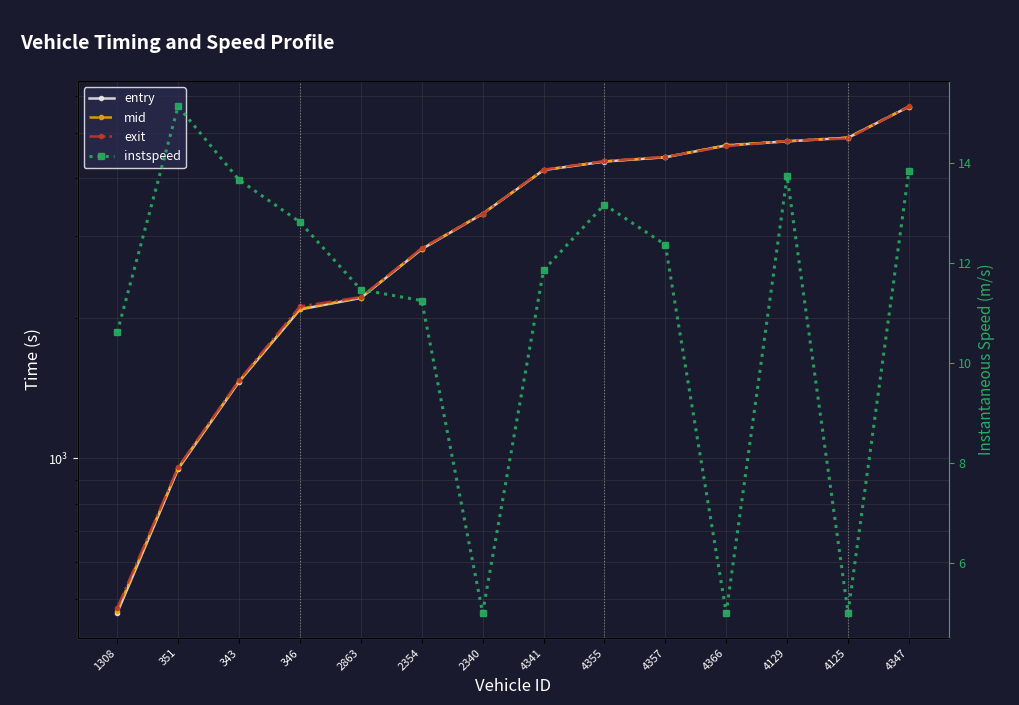

Reading left to right, extract all data points from this chart.

entry: 1308=466.4	351=949.2	343=1460.5	346=2087.4	2863=2208.8	2354=2811.9	2340=3347.5	4341=4155.0	4355=4334.3	4357=4427.0	4366=4694.5	4129=4789.3	4125=4875.7	4347=5684.7
mid: 1308=471.2	351=953.4	343=1464.3	346=2091.5	2863=2213.4	2354=2816.3	2340=3351.6	4341=4159.3	4355=4338.3	4357=4431.3	4366=4698.3	4129=4793.1	4125=4880.4	4347=5688.3
exit: 1308=477.9	351=957.8	343=1470.3	346=2117.9	2863=2218.9	2354=2822.8	2340=3348.2	4341=4165.5	4355=4344.5	4357=4437.5	4366=4674.0	4129=4798.9	4125=4857.2	4347=5694.2
instspeed: 1308=10.6	351=15.1	343=13.7	346=12.8	2863=11.5	2354=11.2	2340=5.0	4341=11.9	4355=13.2	4357=12.4	4366=5.0	4129=13.7	4125=5.0	4347=13.8